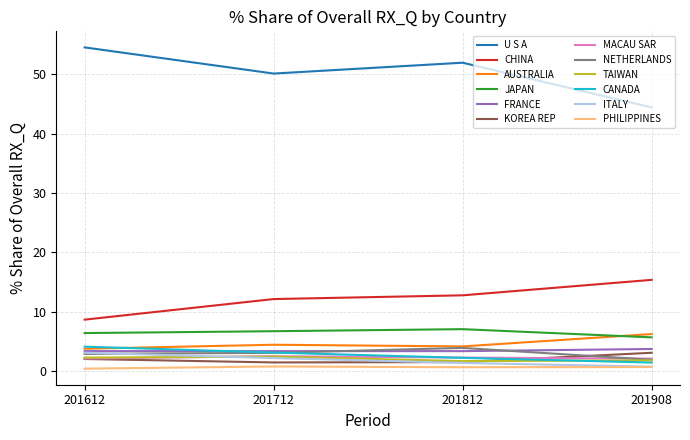

Which series has the largest total across all categories?

U S A